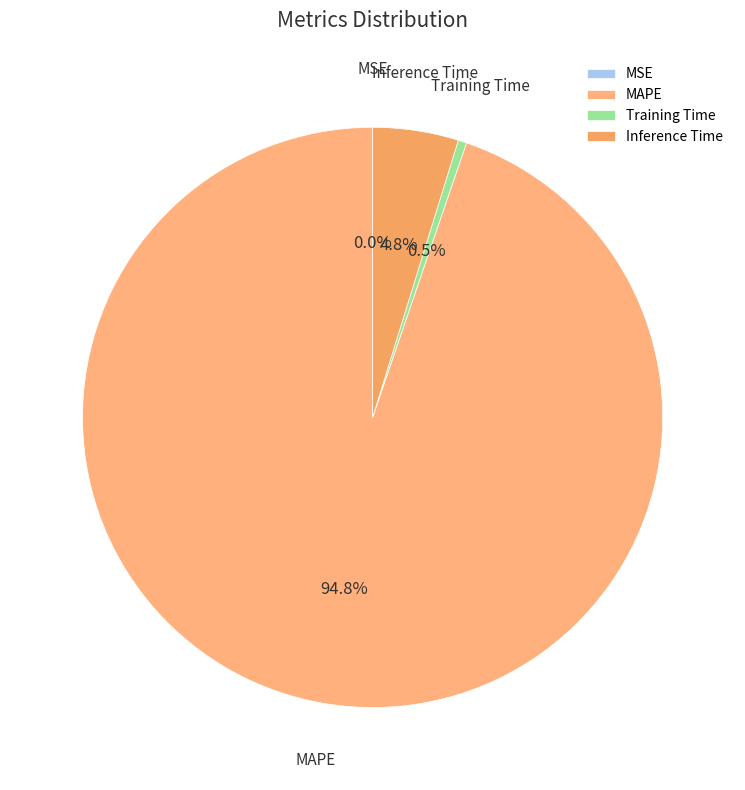

Do Training Time and Inference Time together represent more than half of the pie?

No